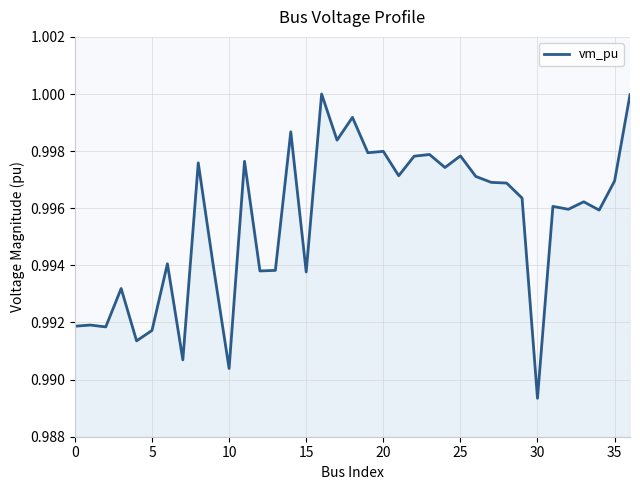

Does the chart have visible grid lines?

Yes